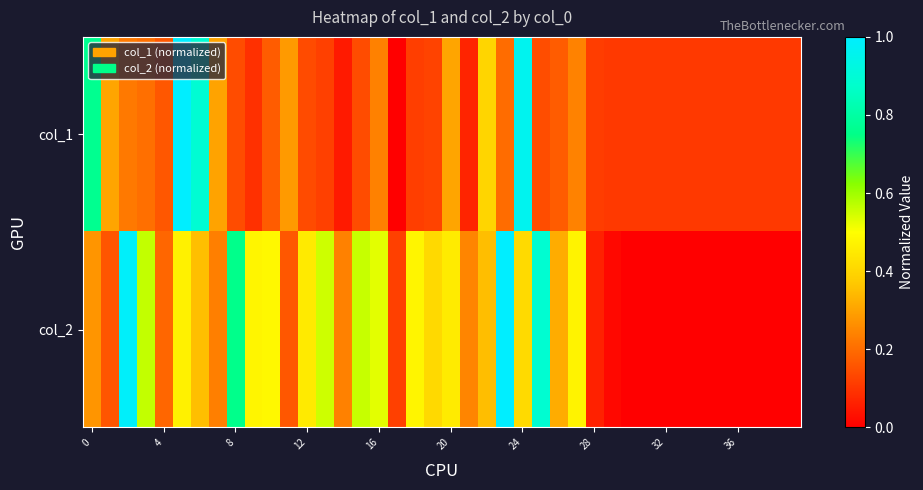

How many distinct data groups are displayed?

2